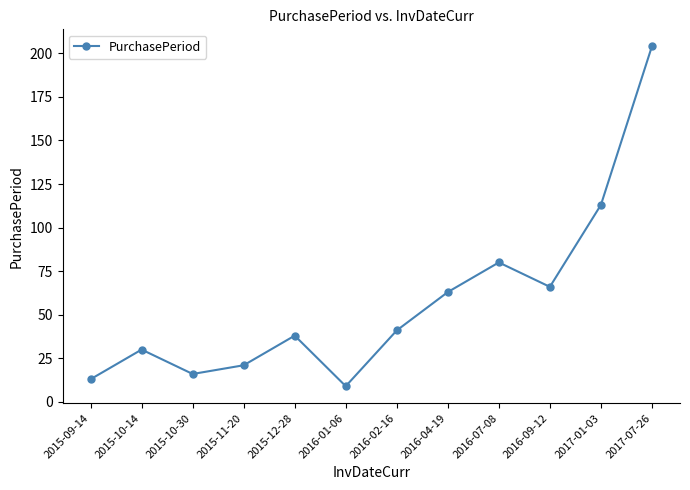

At which category does the data reach its first local valley?

2015-10-30